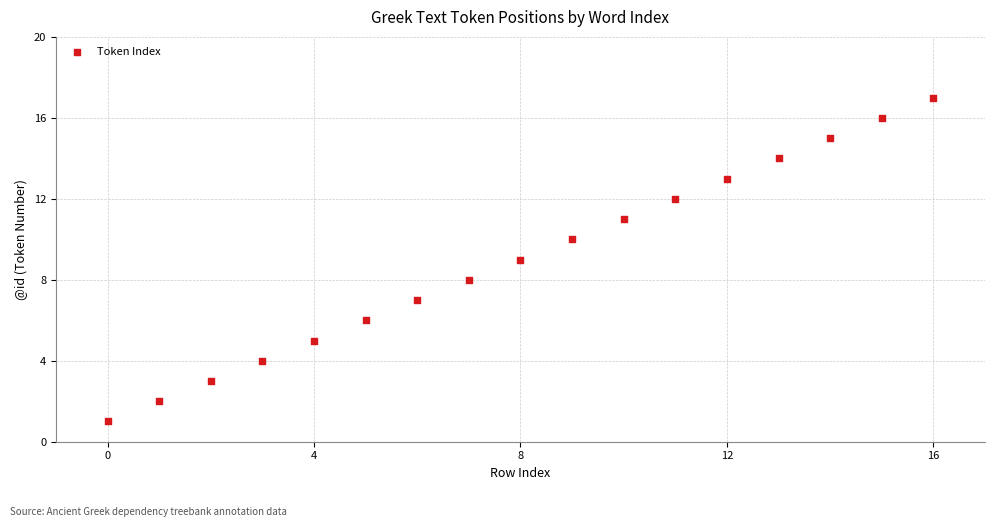

What is the range of Y values (max minus min)?

16